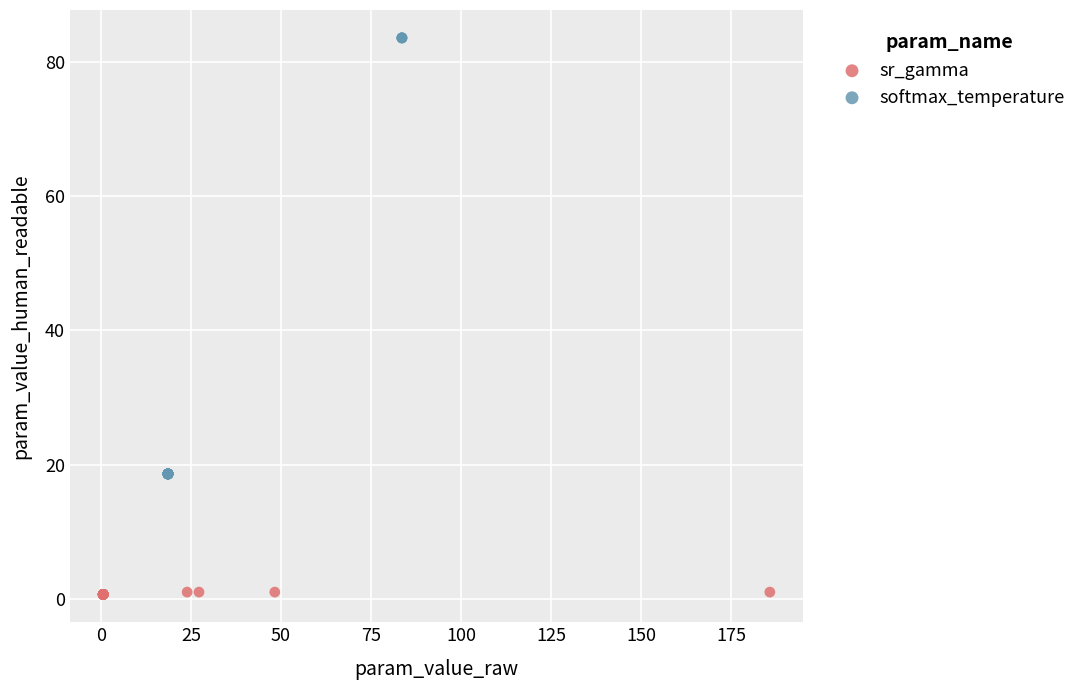

Which series has the largest Y range (max minus min)?

softmax_temperature